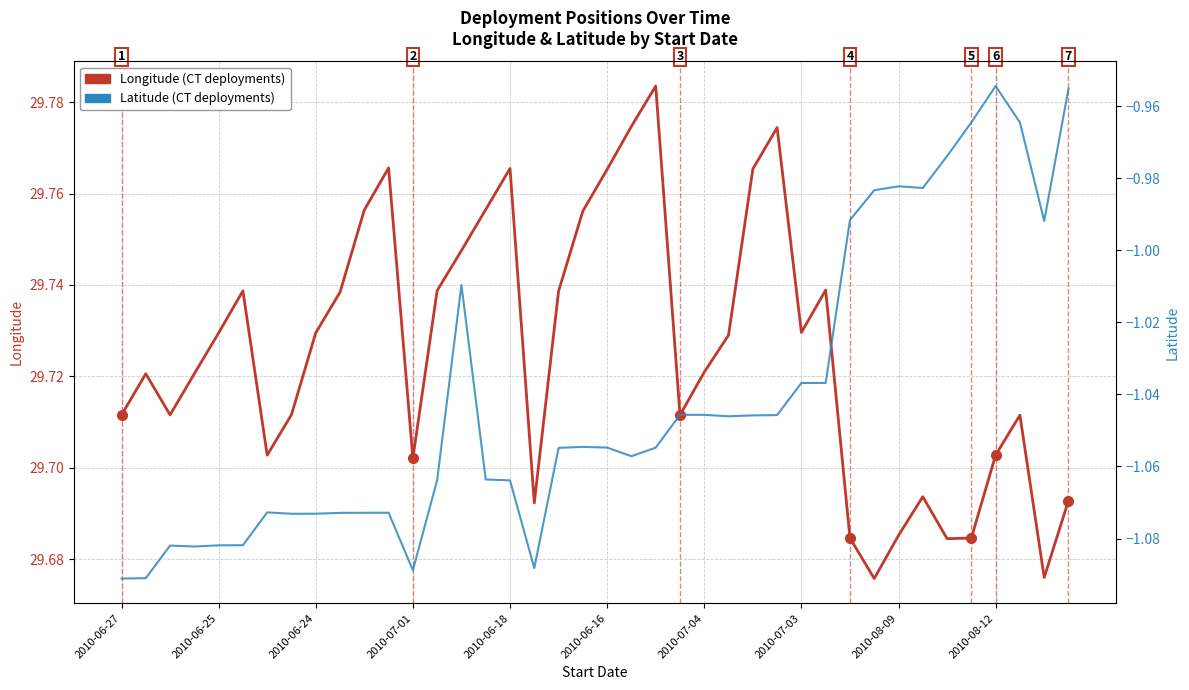

How many lines are shown in the chart?

2